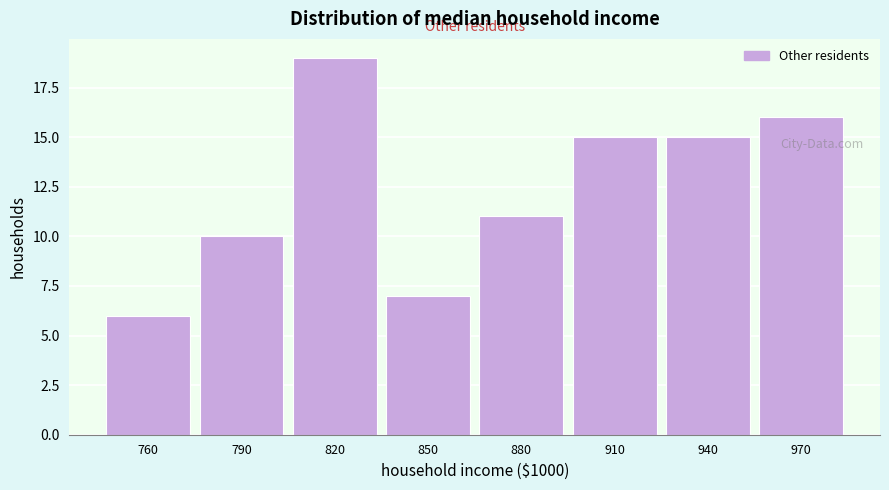

Reading right to left, transcribe all the data shown in this chart.

16	15	15	11	7	19	10	6